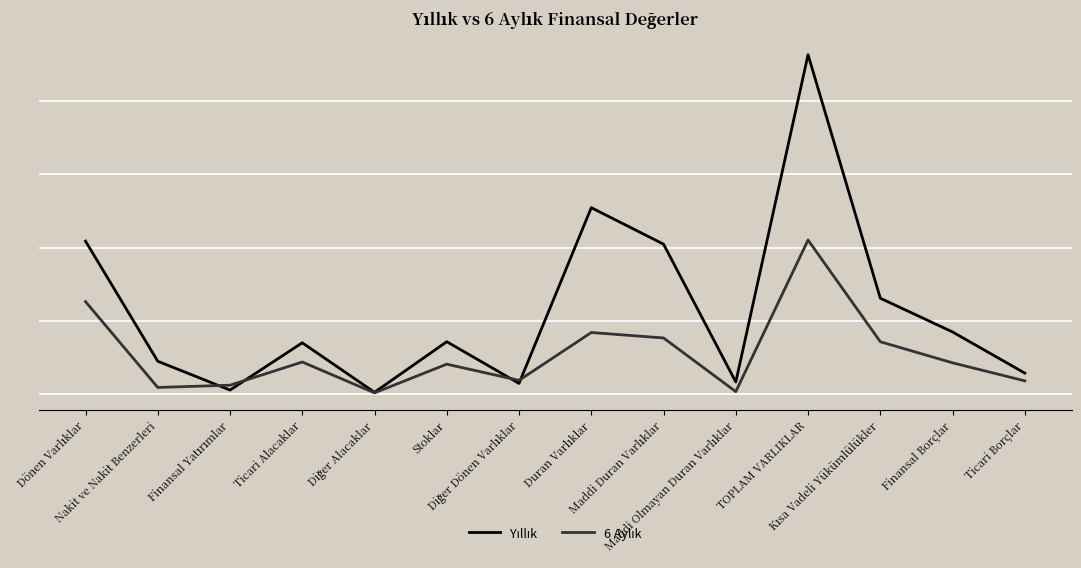

Does the chart have visible grid lines?

Yes